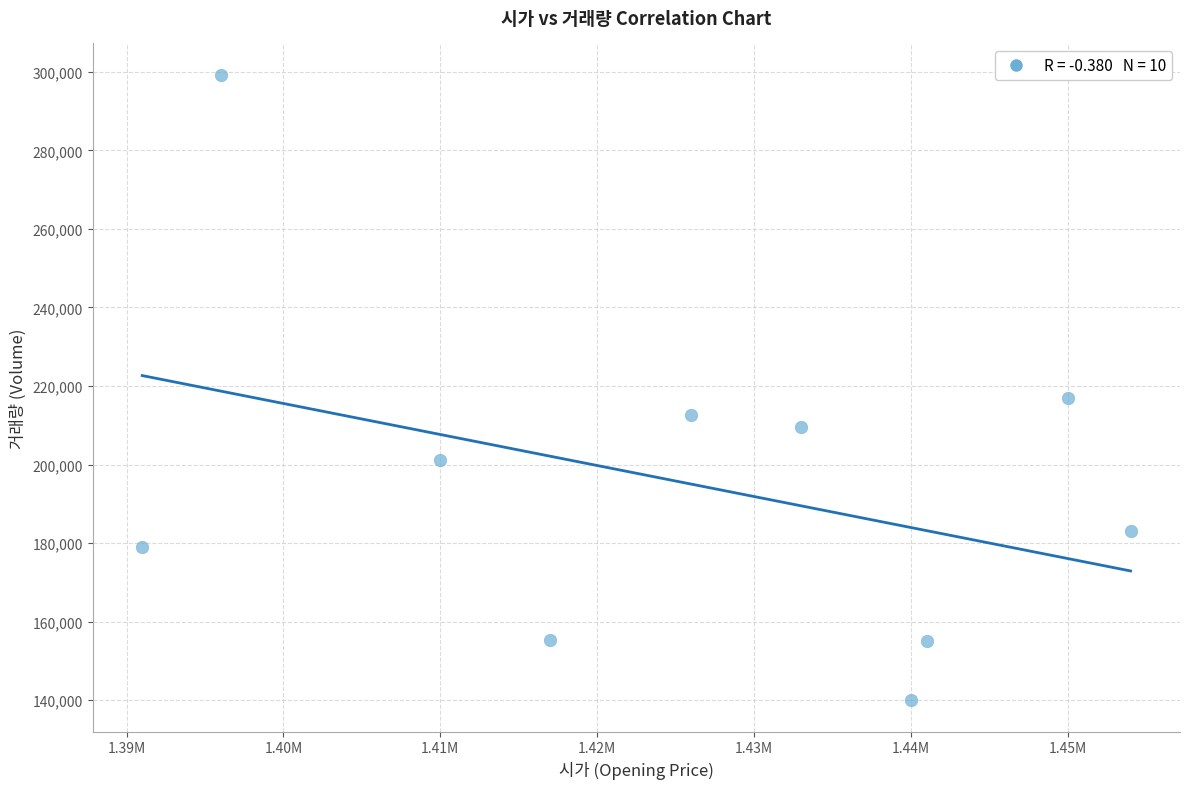

What is the range of Y values (max minus min)?

159303